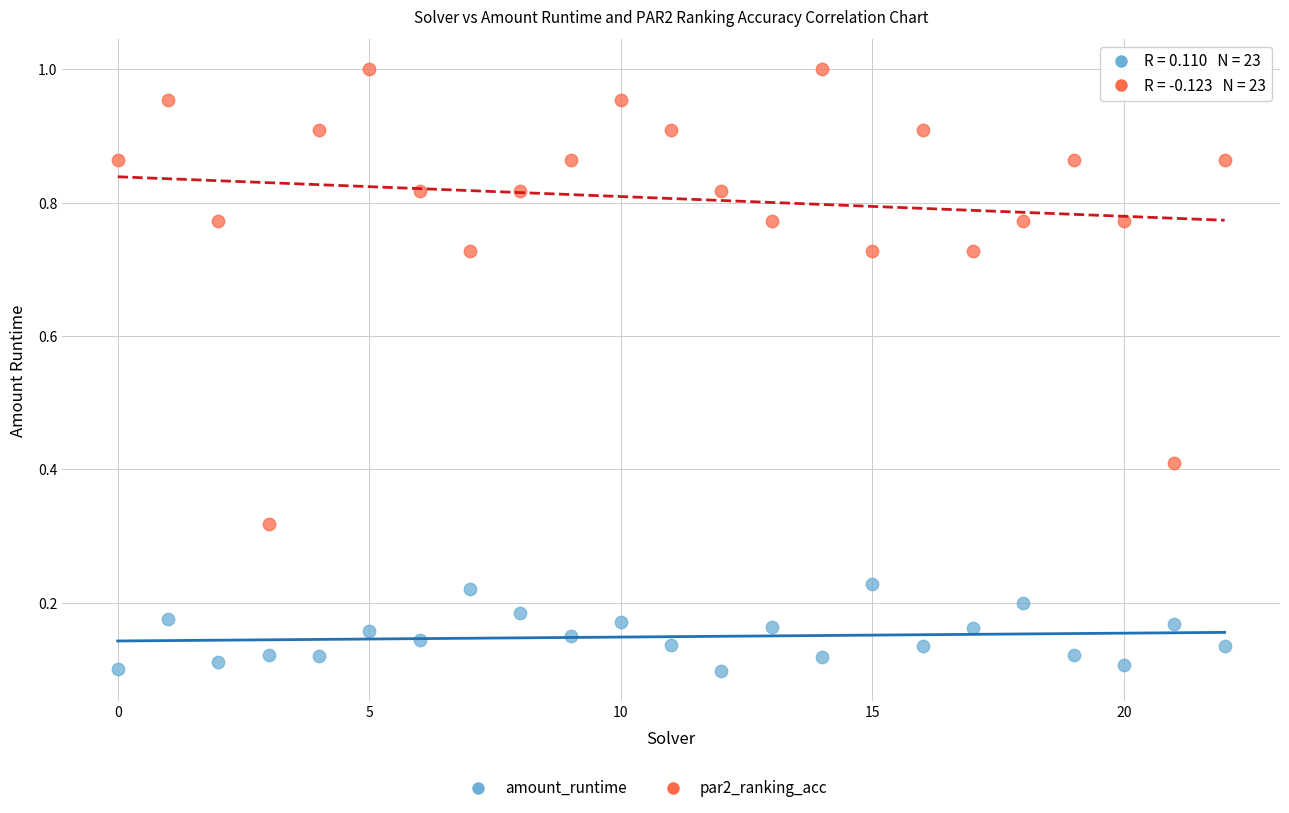

Which series contains the lowest Y value?

amount_runtime